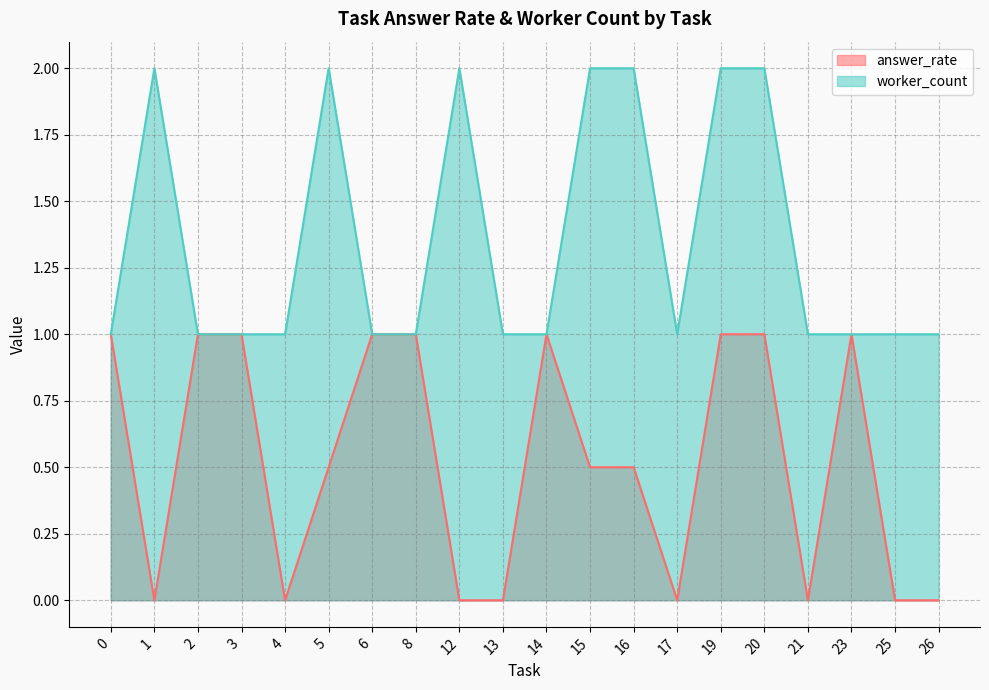

Which series has the largest total across all categories?

worker_count